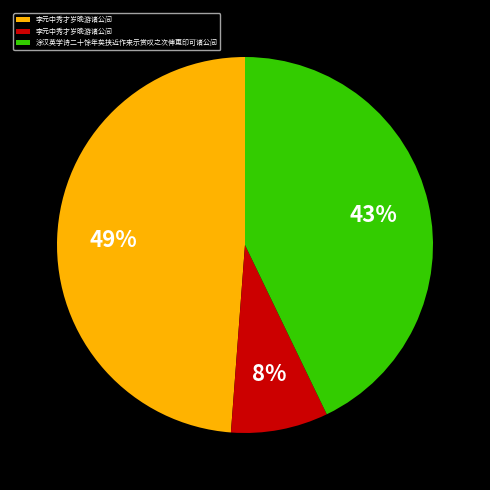

To the nearest percent, what is the average slice percentage?

33%